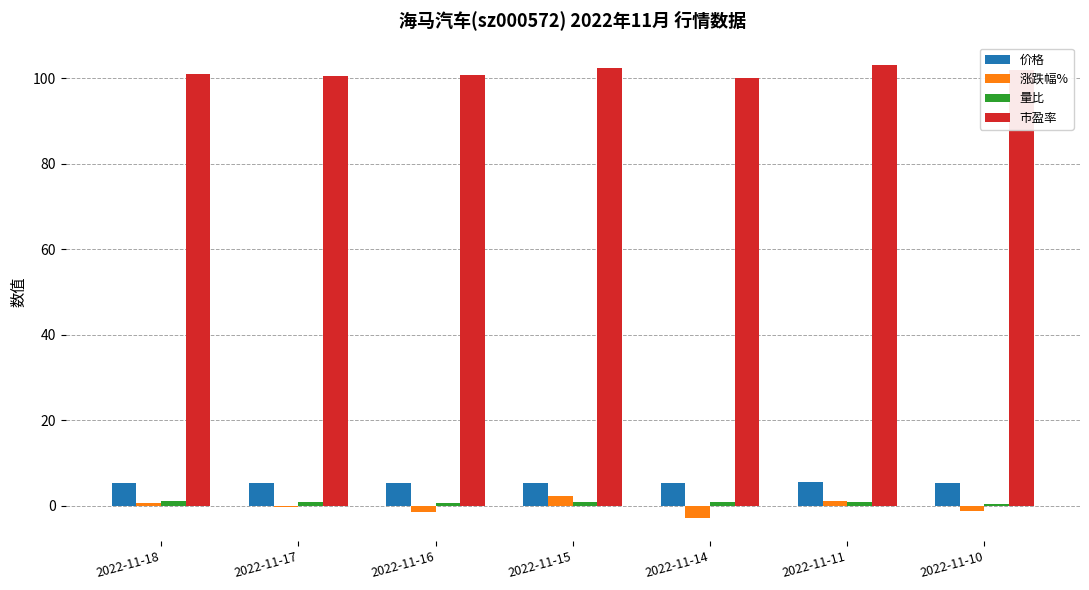

How many series are shown in this chart?

4